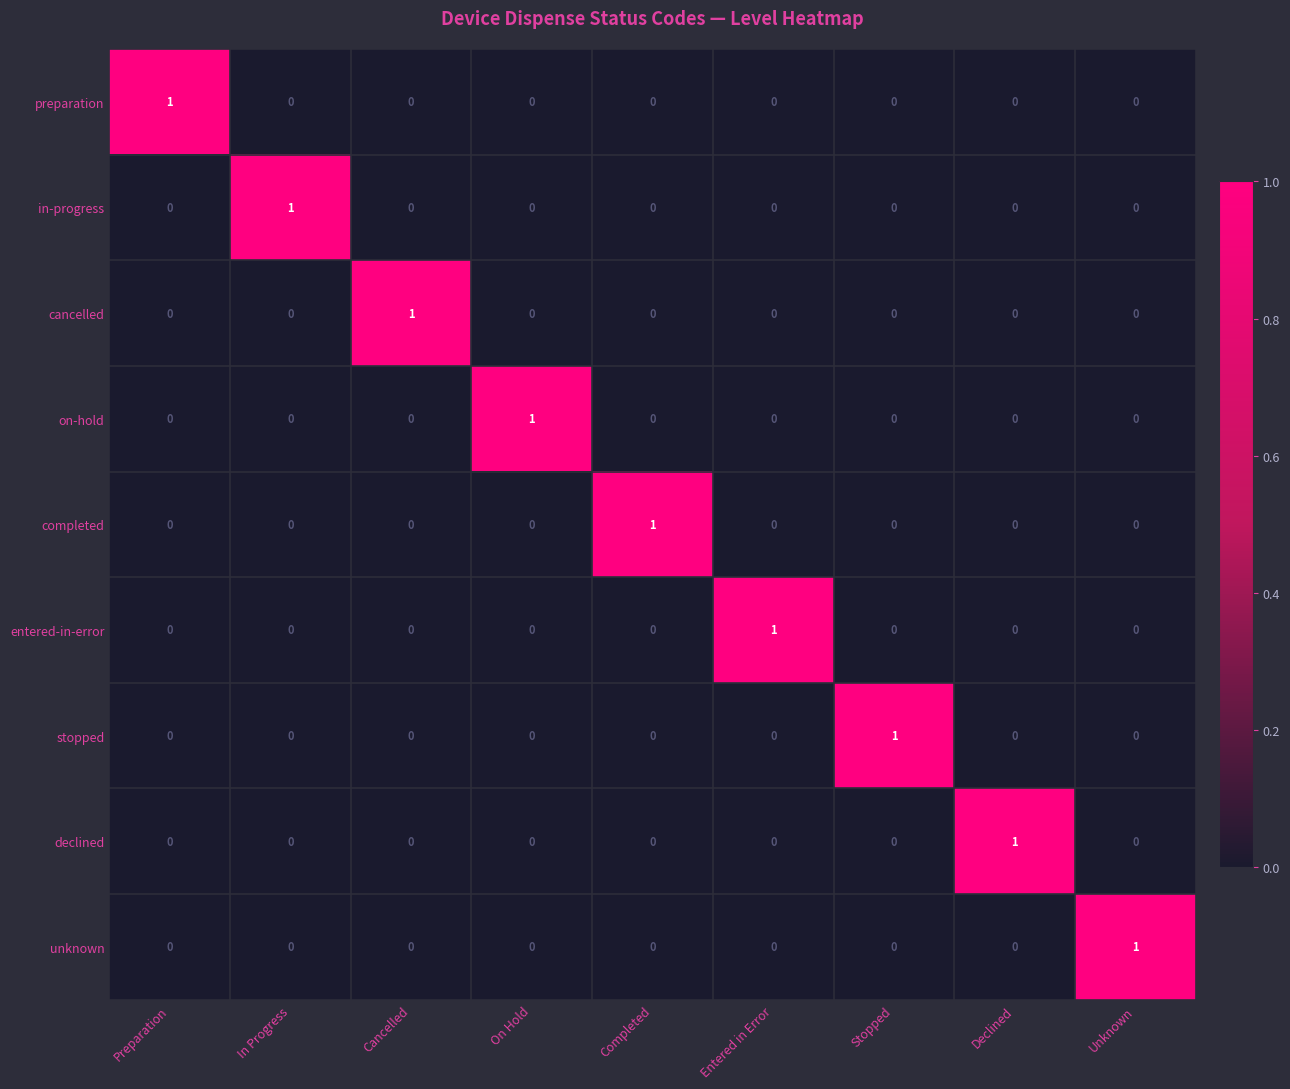

At how many categories does at least one series exceed 0?

9